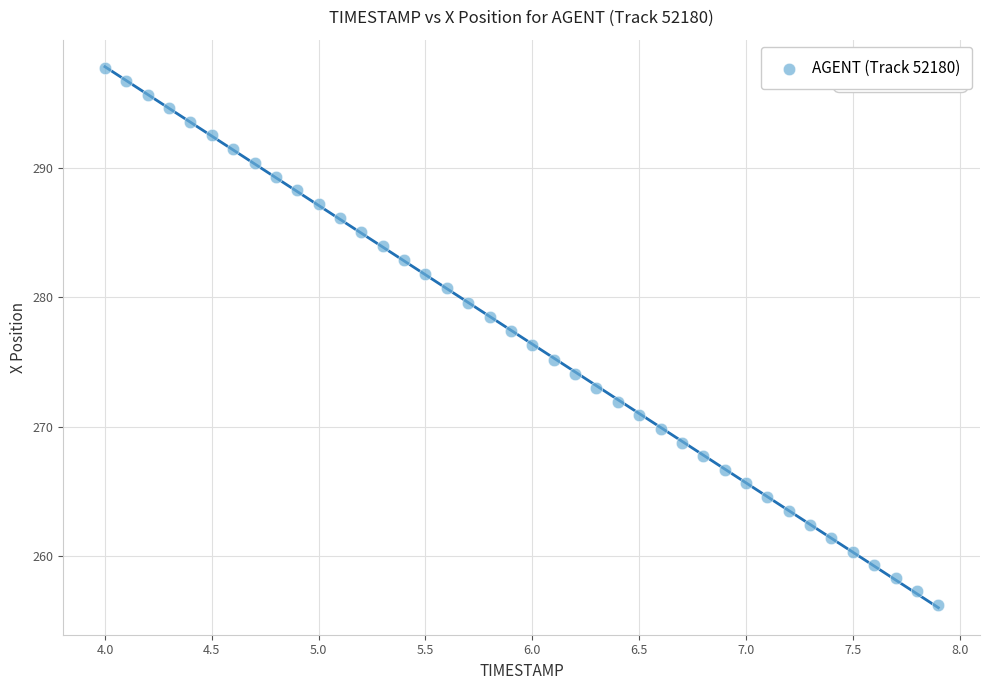

What is the range of Y values (max minus min)?

41.5